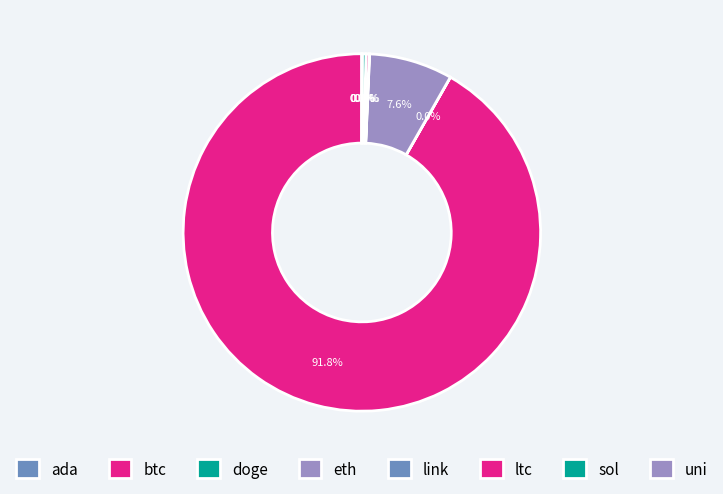

How many slices are in this pie chart?

8